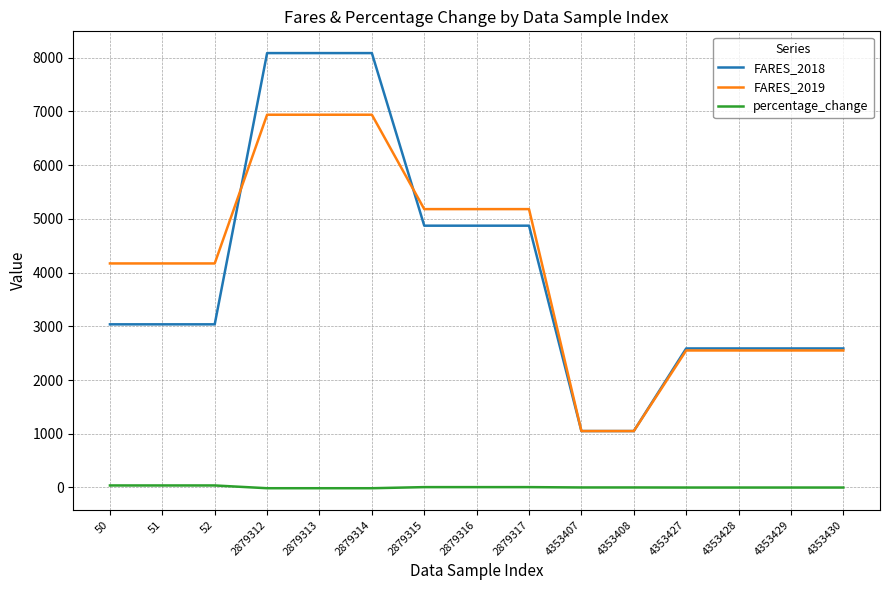

Is it true that FARES_2018 equals 502.1 at 4353407?

False